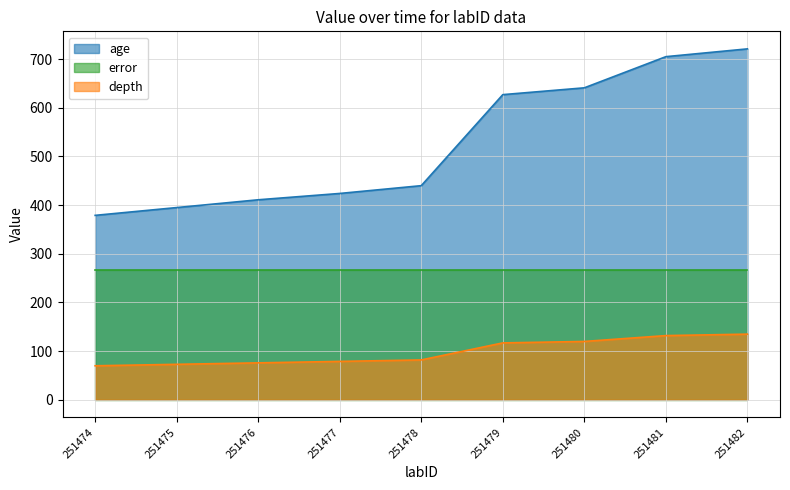

At which label does age reach its peak?

251482